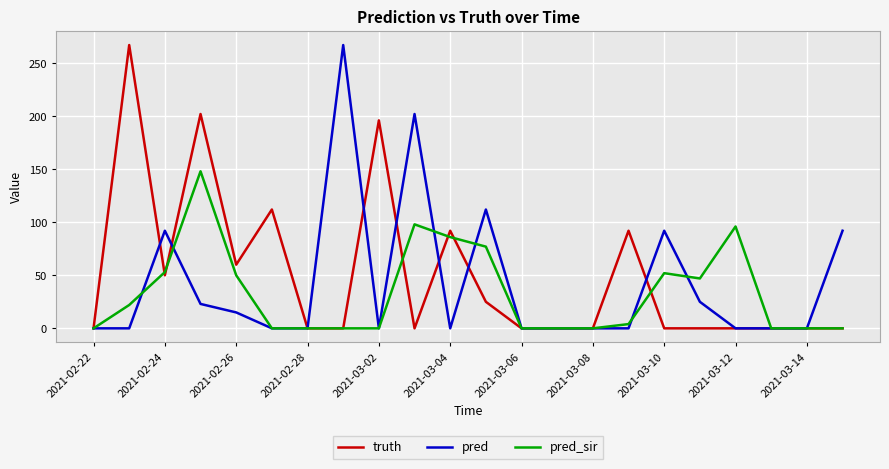

Rank the series by their average value, from highest to lowest.

truth, pred, pred_sir